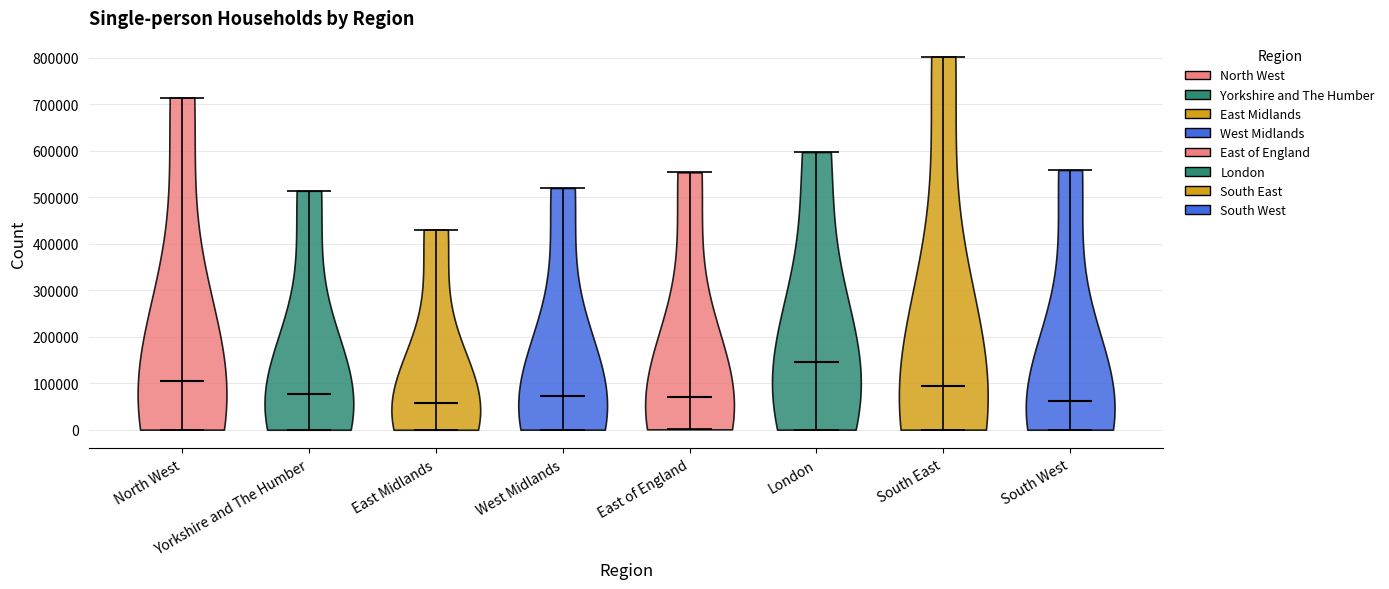

What is the lowest point the violin for East Midlands reaches on the y-axis? The values are not printed on the chart, so give them approximately, as read against the axis.

0